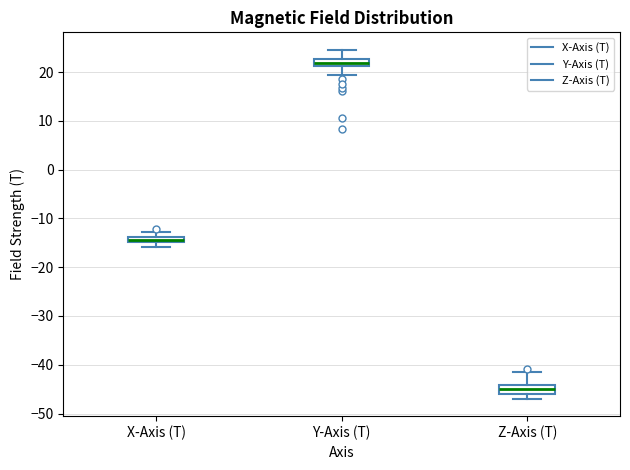

Which box has the lowest median line?

Z-Axis (T)